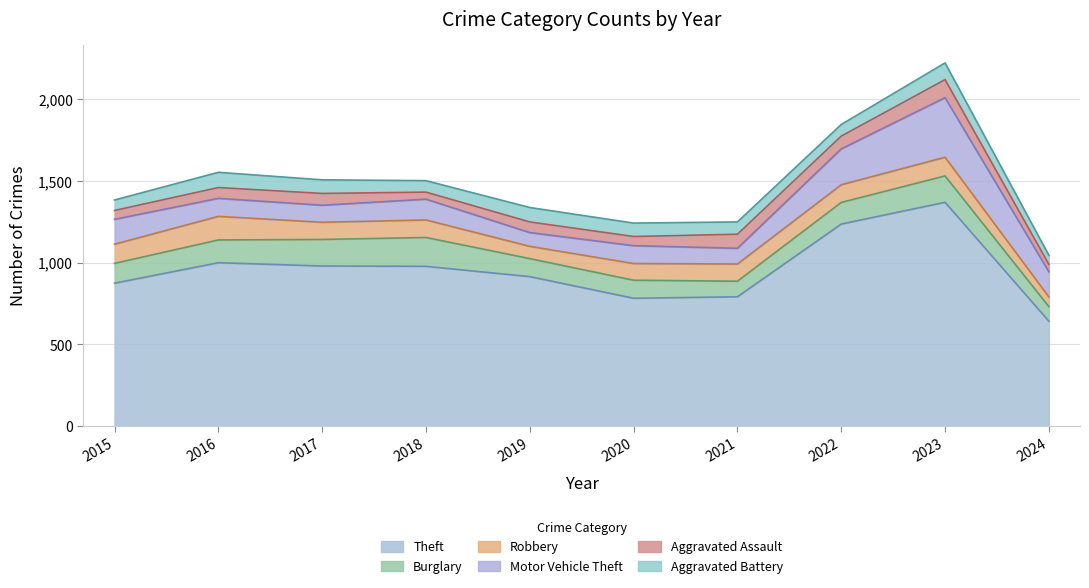

What is the sum of the Theft values at 2016 and 2022?

2234